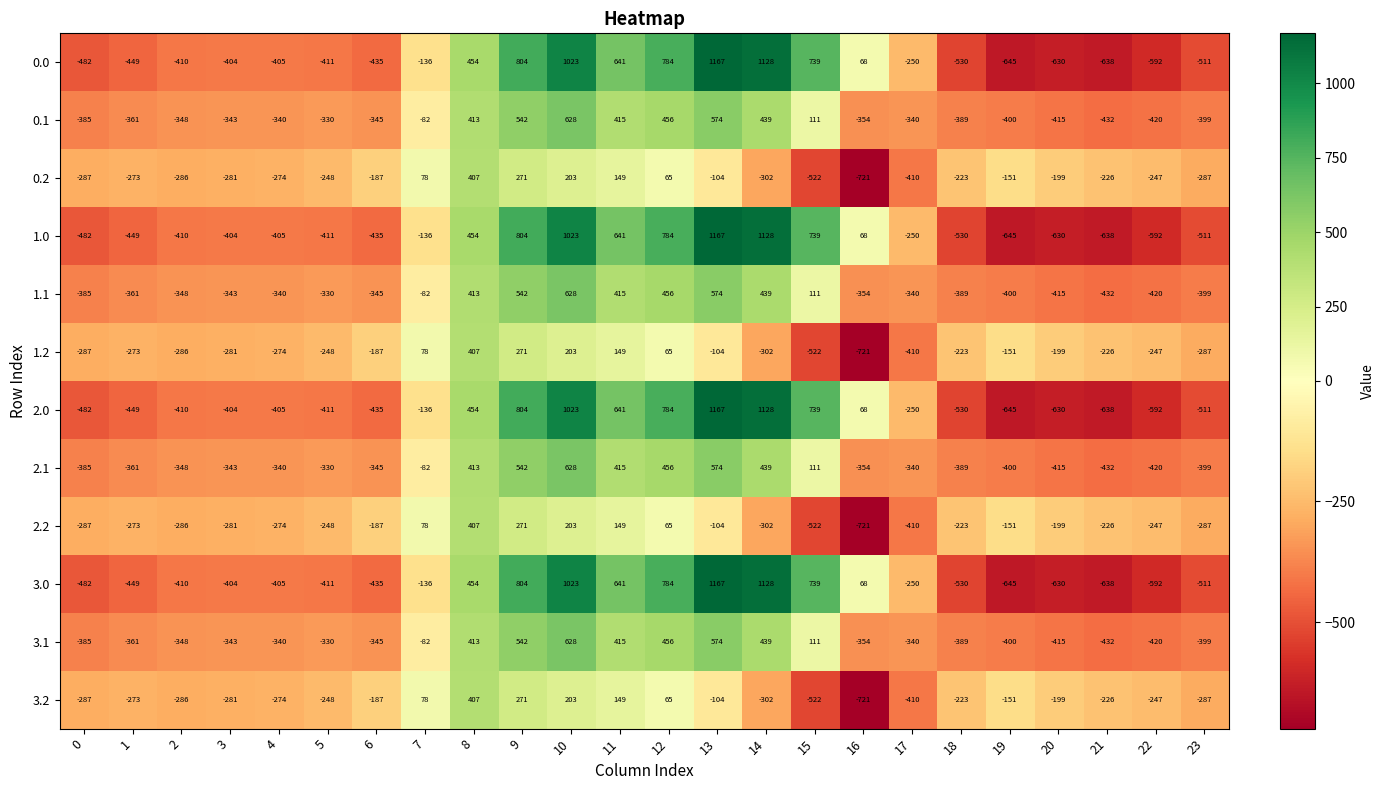

True or false: 2.1 has a value of 625 at 12.

False